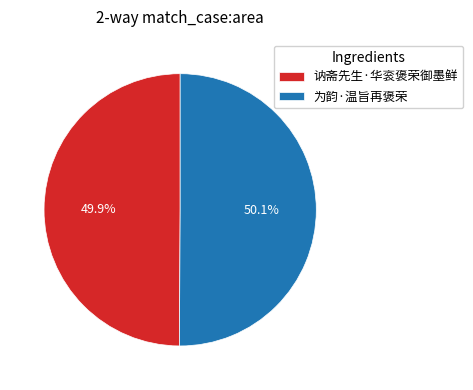

How many segments does this pie chart have?

2